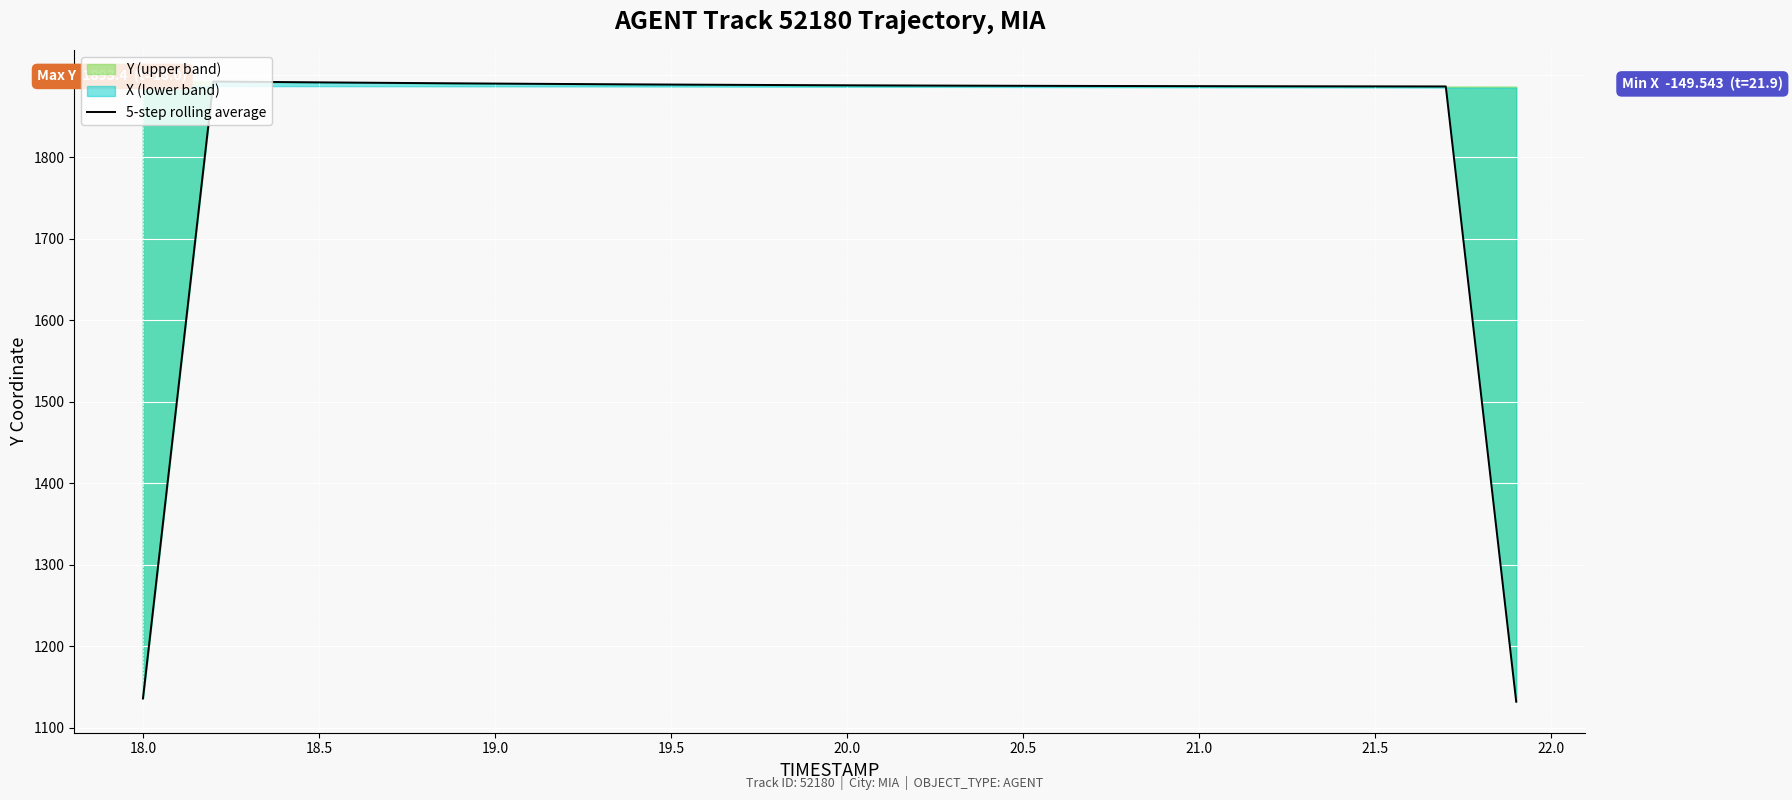

Is it true that the value at 20.5 is 3232.8?

False